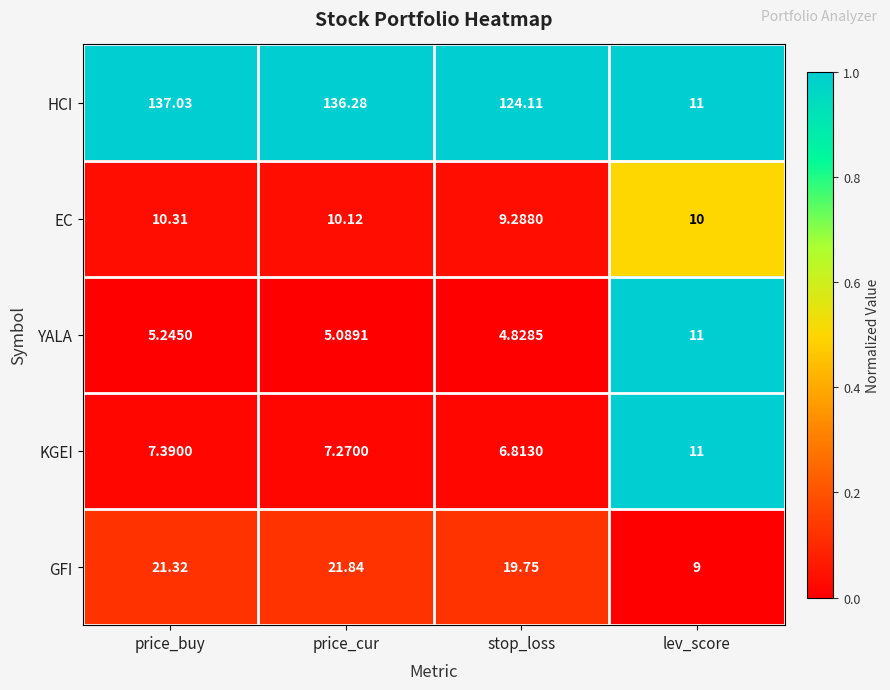

At which label is KGEI closest to 8?

price_buy